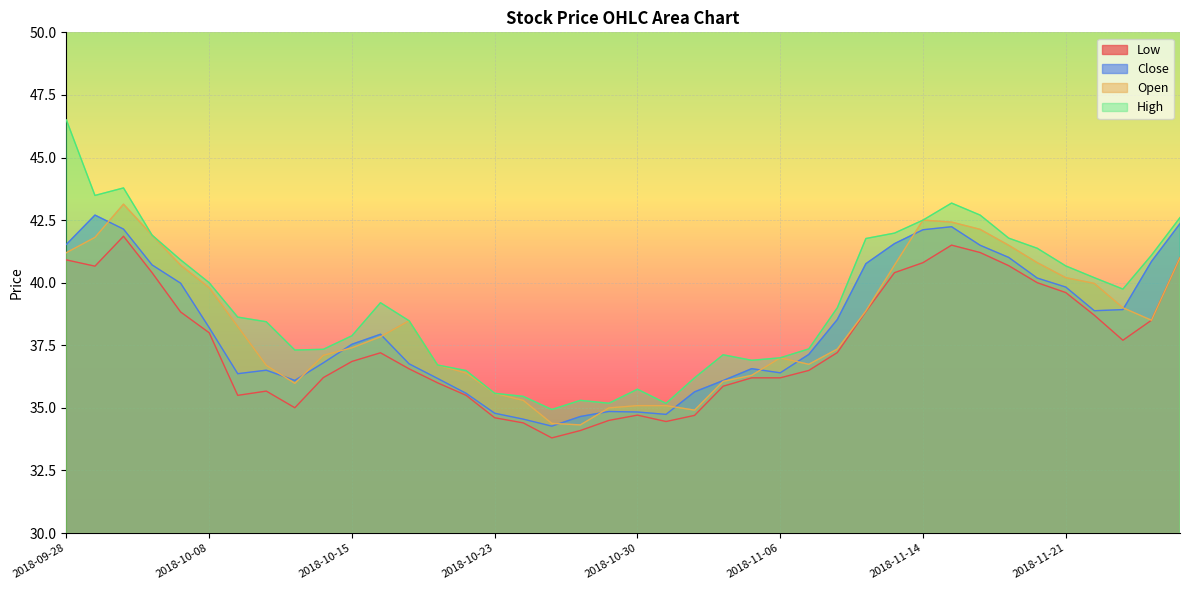

The Close series shows 9.7 at 2018-11-01. True or false?

False